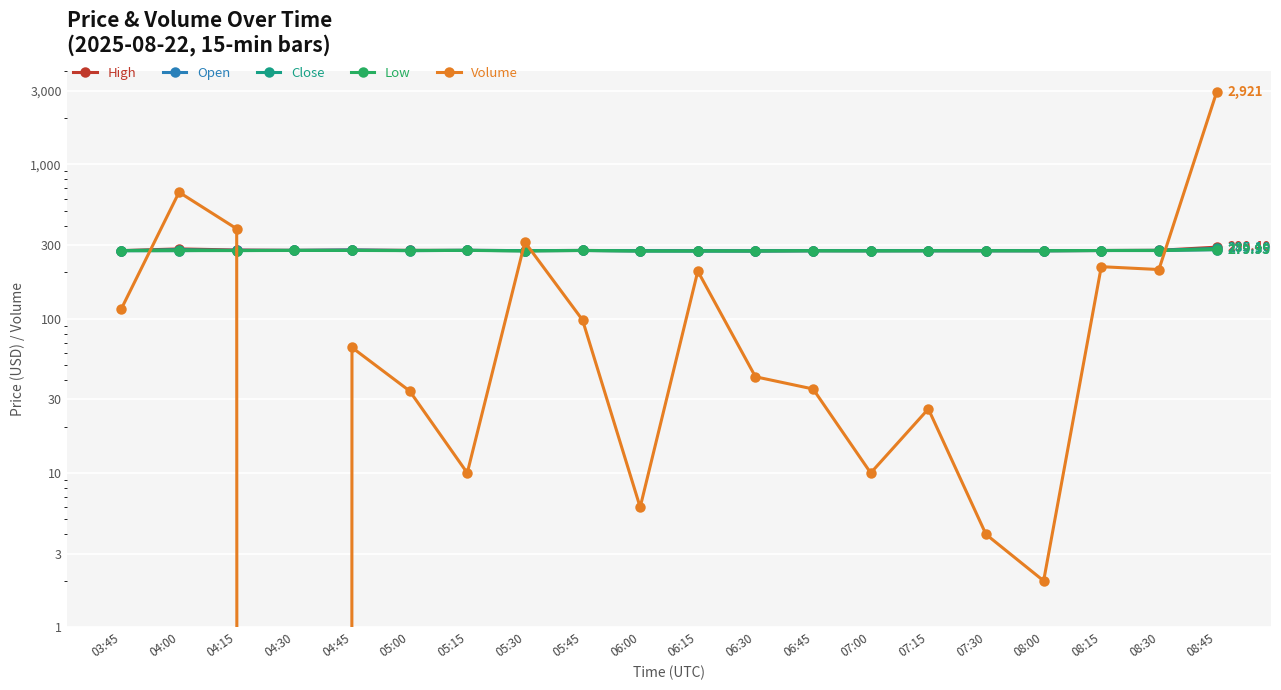

The Open series shows 275.8 at 05:00. True or false?

True